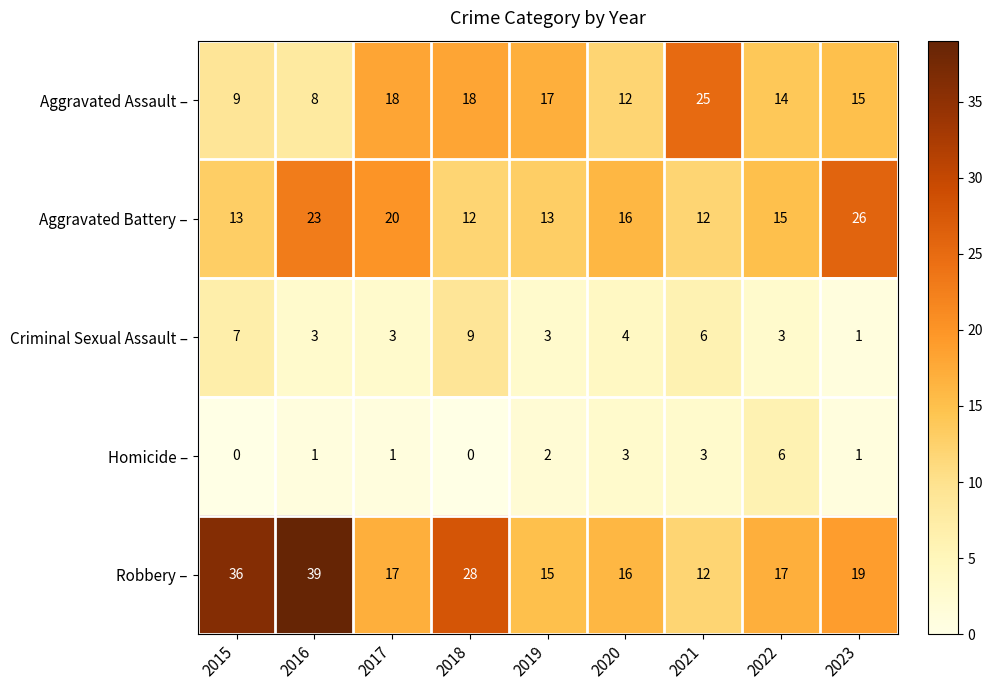

List the series in order of their peak value, lowest first.

Homicide –, Criminal Sexual Assault –, Aggravated Assault –, Aggravated Battery –, Robbery –